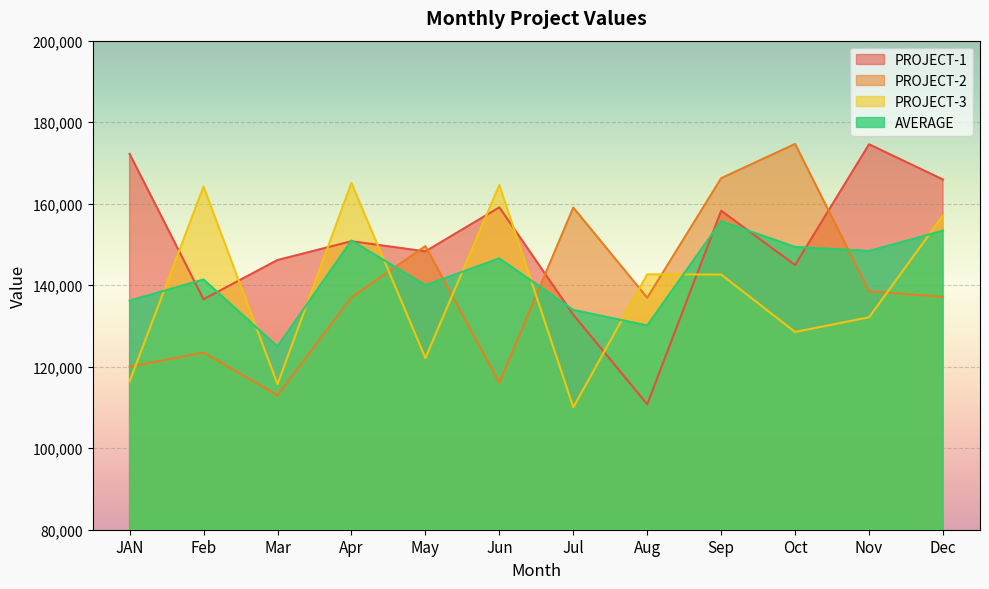

Which series changed the most between Nov and Dec?

PROJECT-3